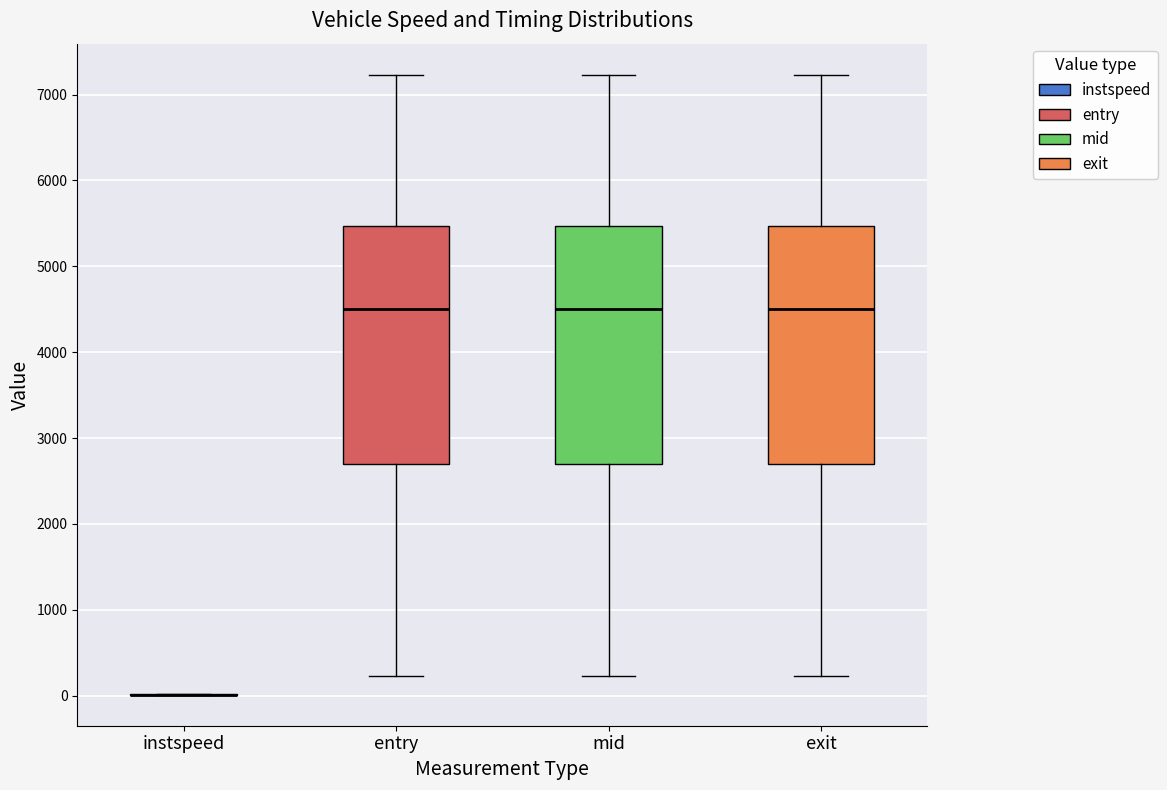

Where does the lower whisker of the box for mid end on the y-axis? The values are not printed on the chart, so give them approximately, as read against the axis.

200